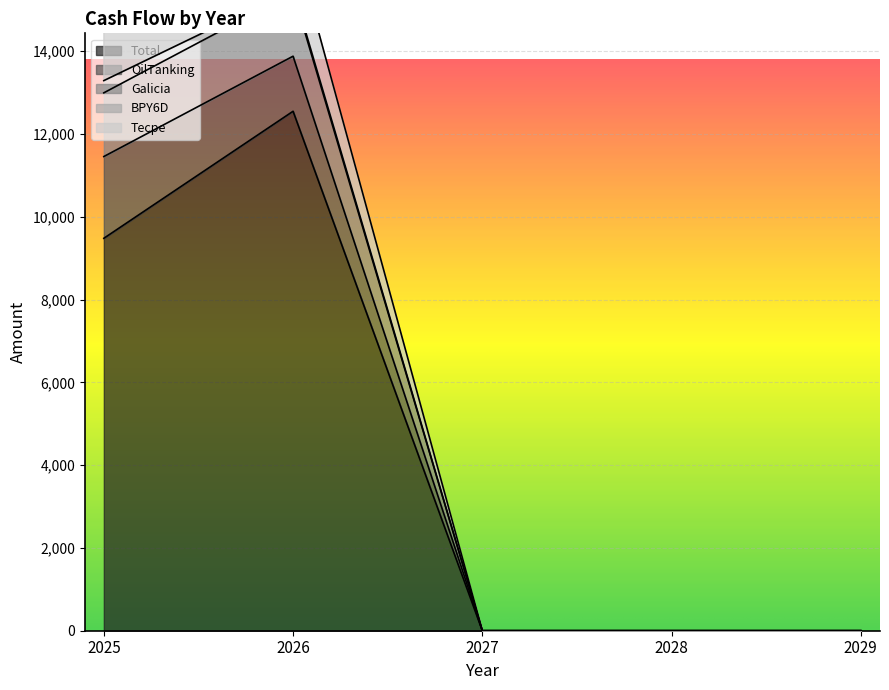

The value of Total at 2029 is -8520.5. True or false?

False